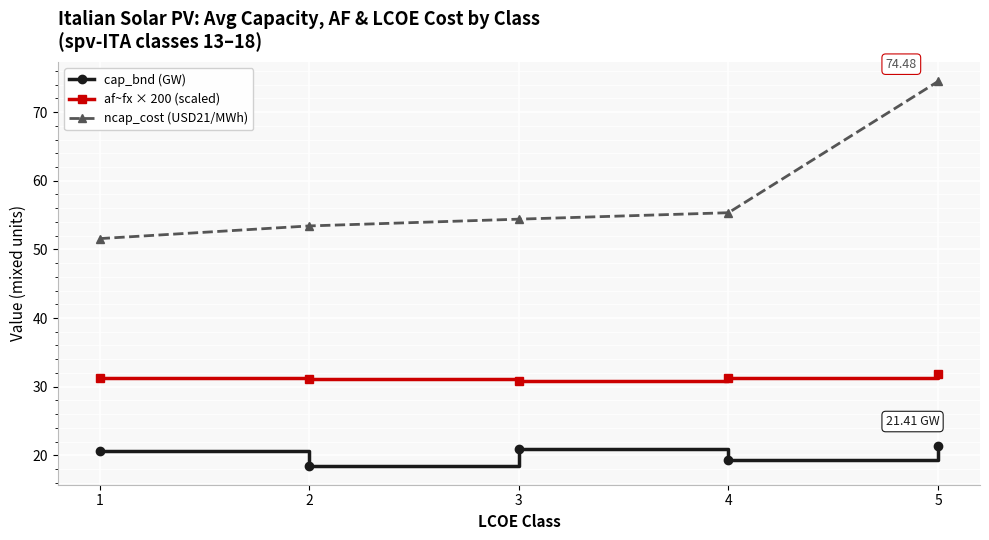

List the series in order of their peak value, lowest first.

cap_bnd (GW), af~fx × 200 (scaled), ncap_cost (USD21/MWh)